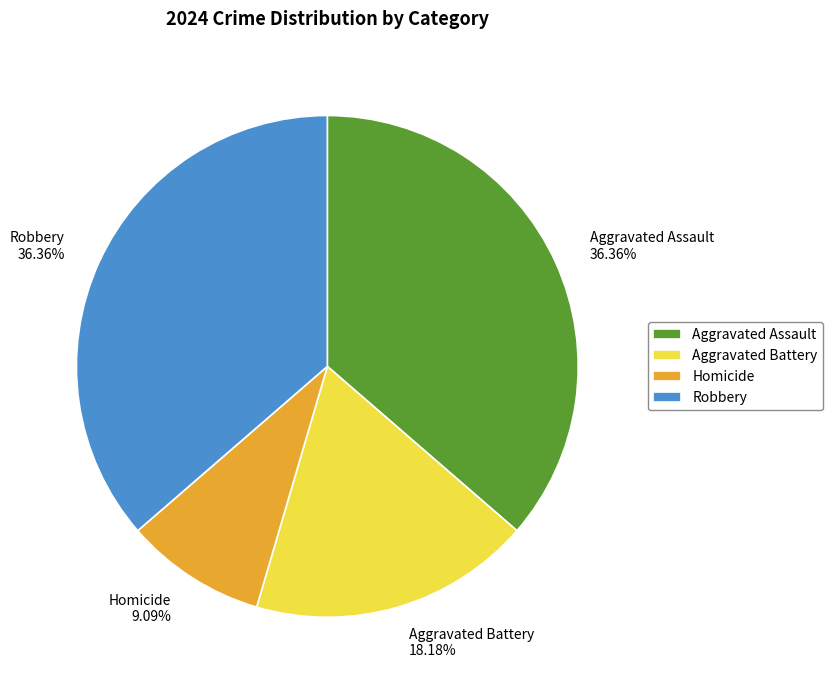

Which category has the smallest portion of the pie?

Homicide